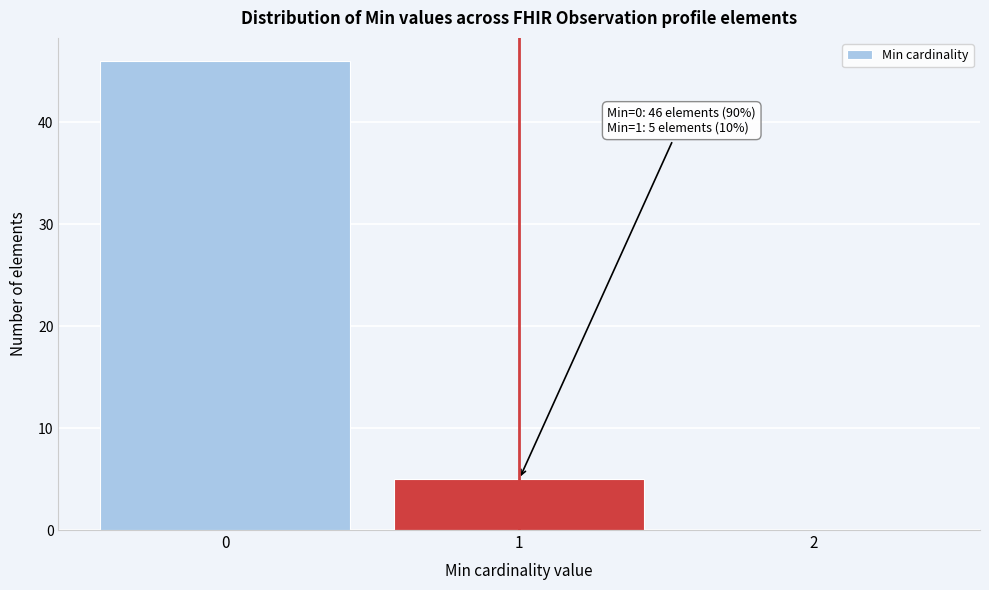

Which range on the x-axis has the tallest bar?

-0.5 to 0.5